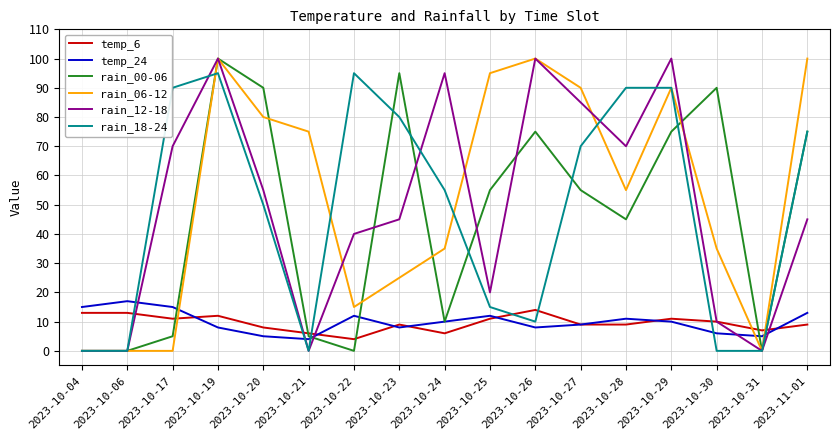

Does the chart have visible grid lines?

Yes